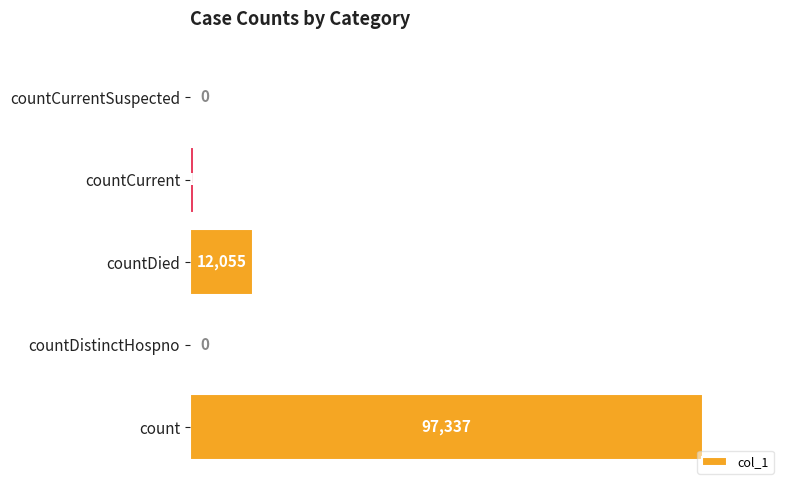

What is the sum of all values?

110110